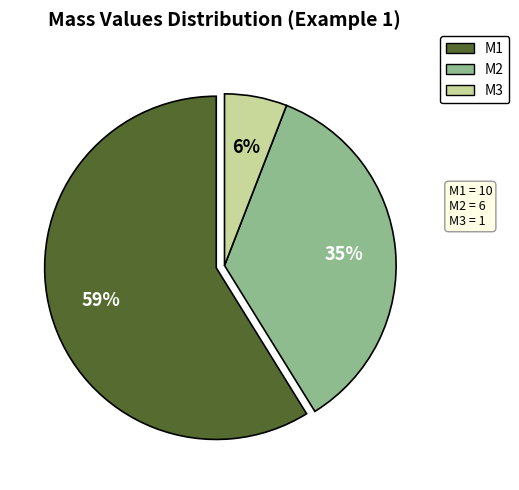

Which has a higher value, M2 or M1?

M1